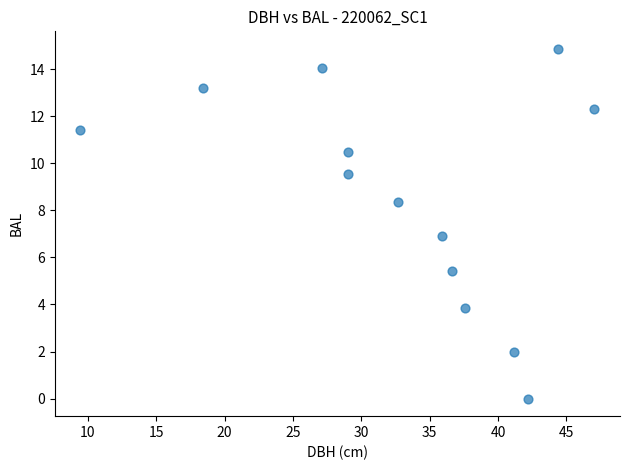

What is the range of Y values (max minus min)?

14.9